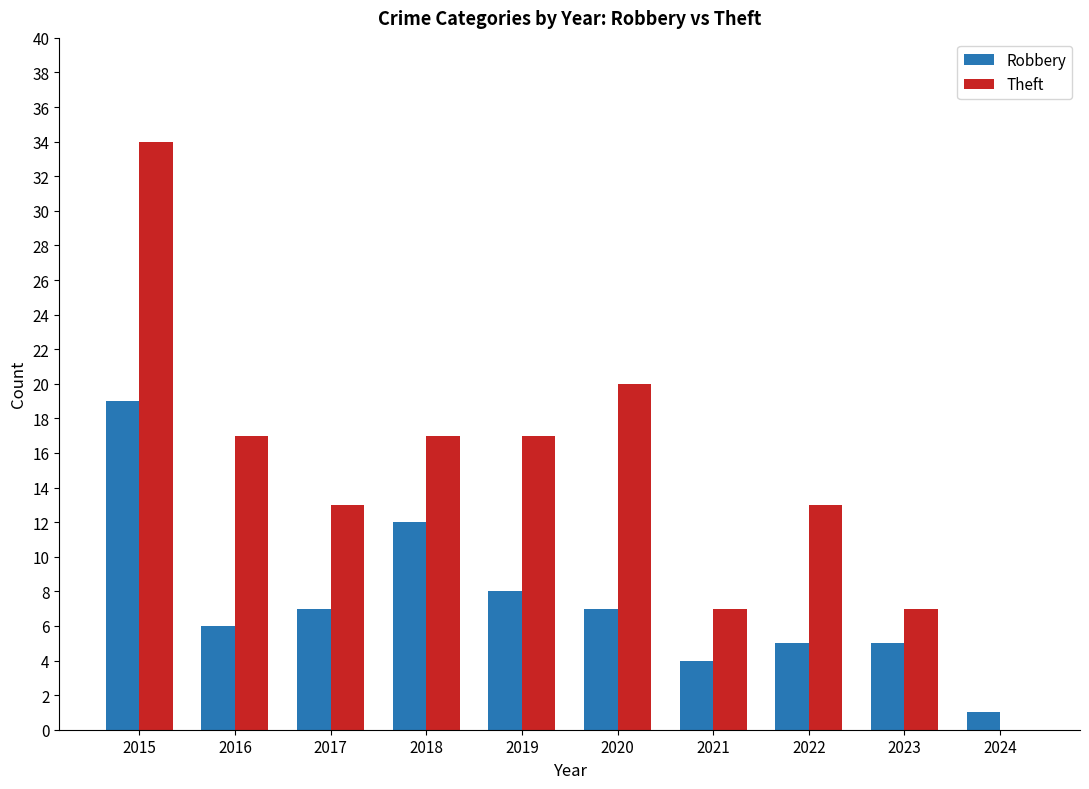

Where does the Robbery series first go above 7?

2015